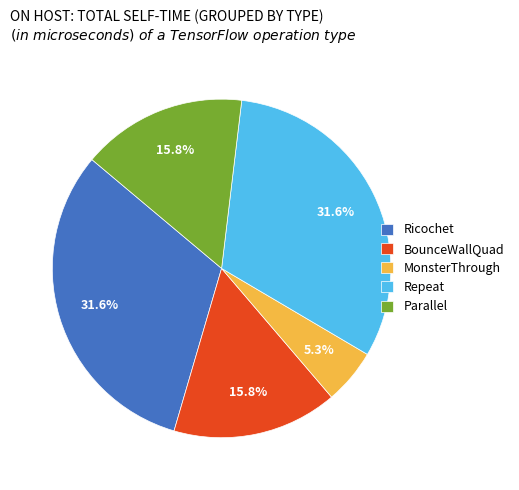

Is MonsterThrough the majority of the pie?

No